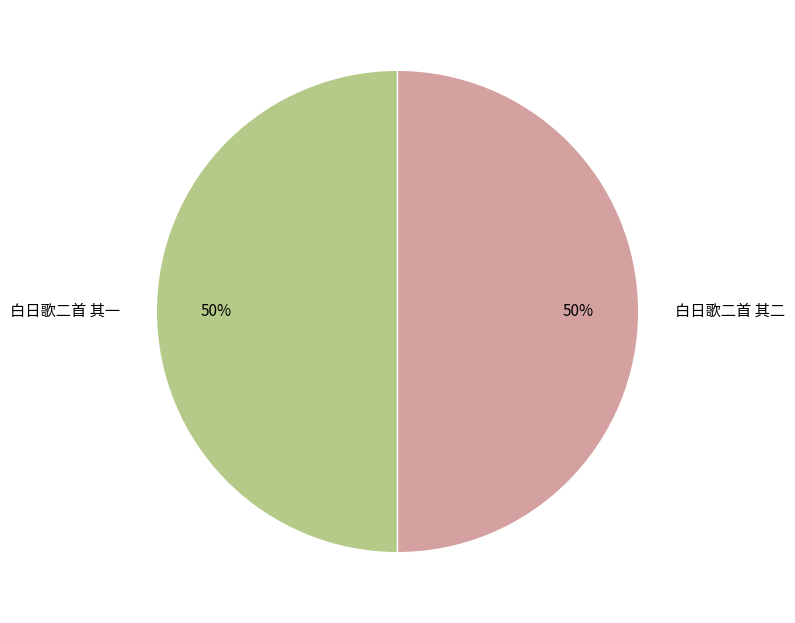

Is it true that 白日歌二首 其二 is 50% of the pie?

True